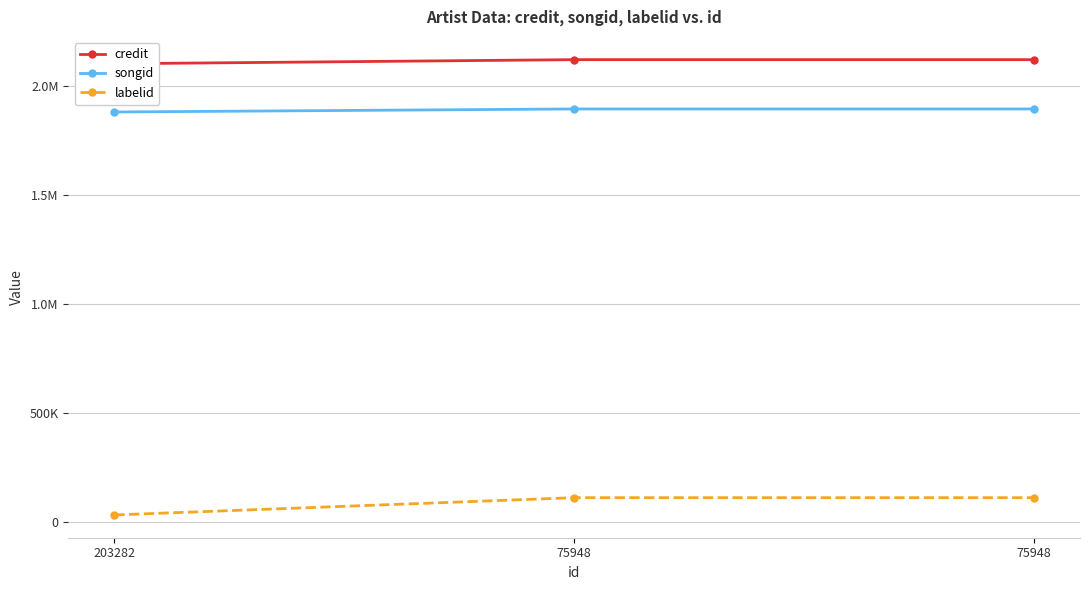

Rank the series at 75948 from lowest to highest value.

labelid, songid, credit